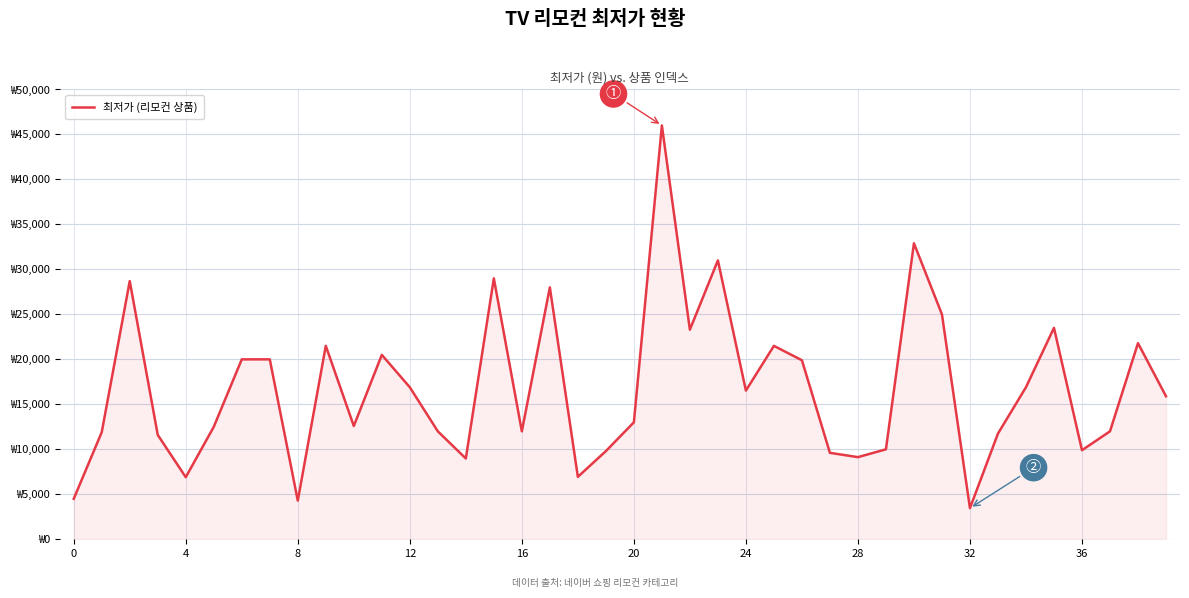

What is the difference between the second highest and minimum values?

29440